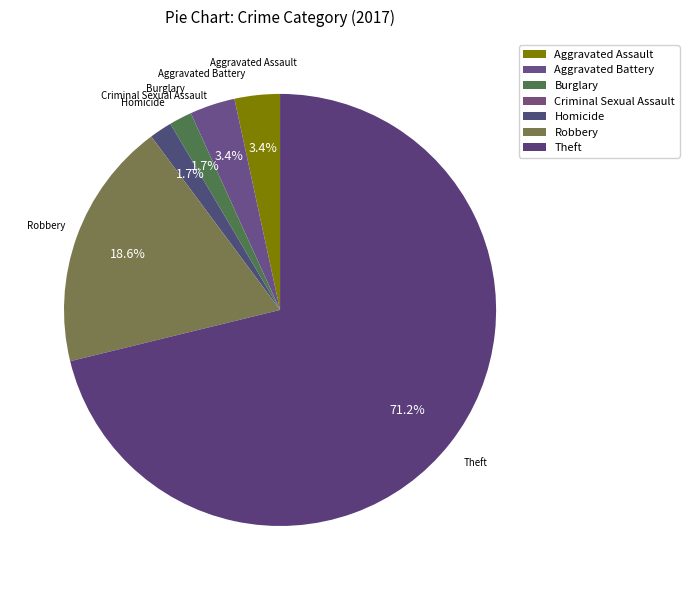

Is there a majority slice in this chart?

Yes